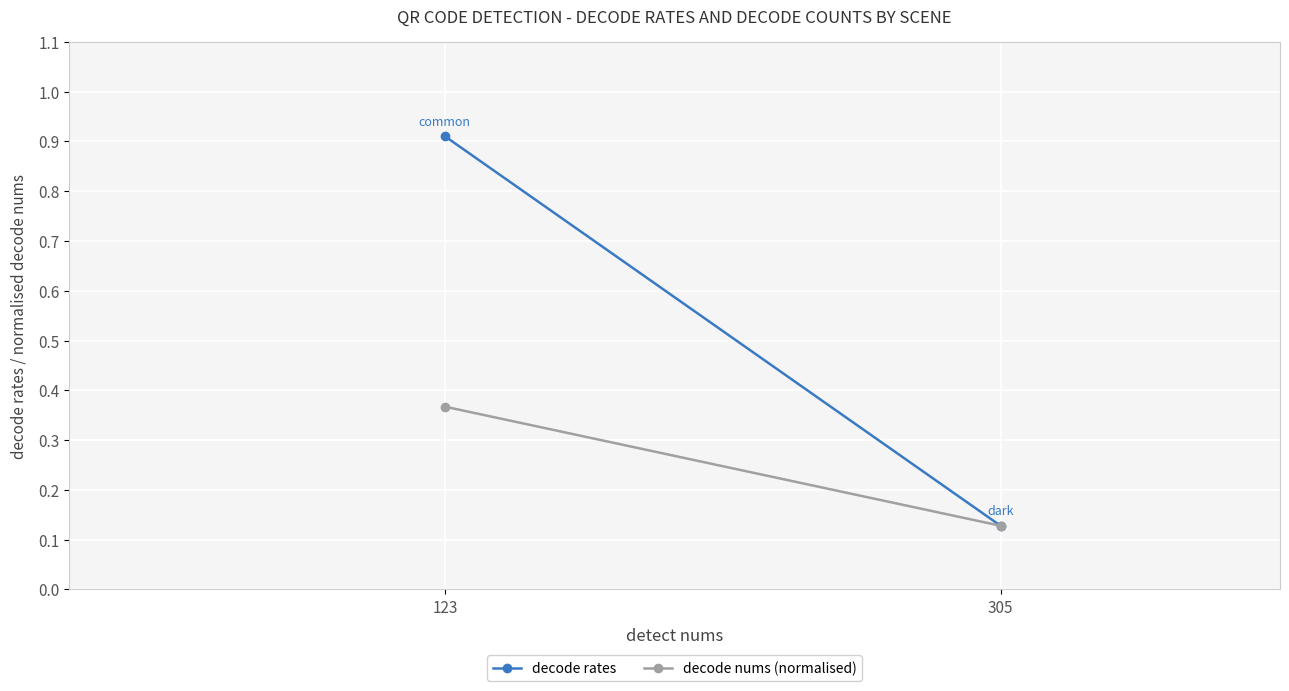

What is the difference between the maximum and minimum values in the decode rates series?

0.8